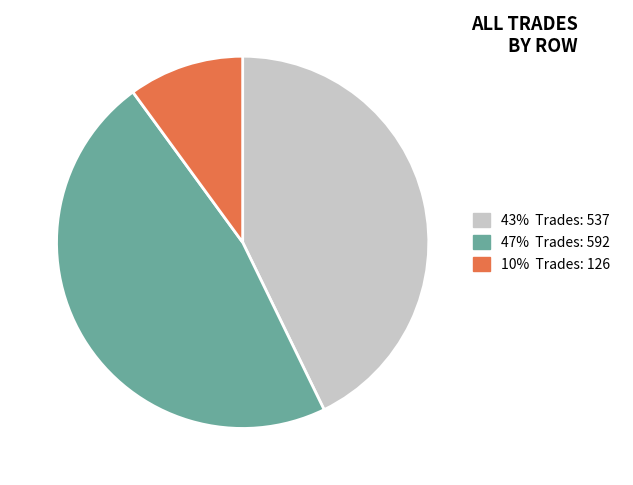

Is there any slice that represents more than half of the pie?

No